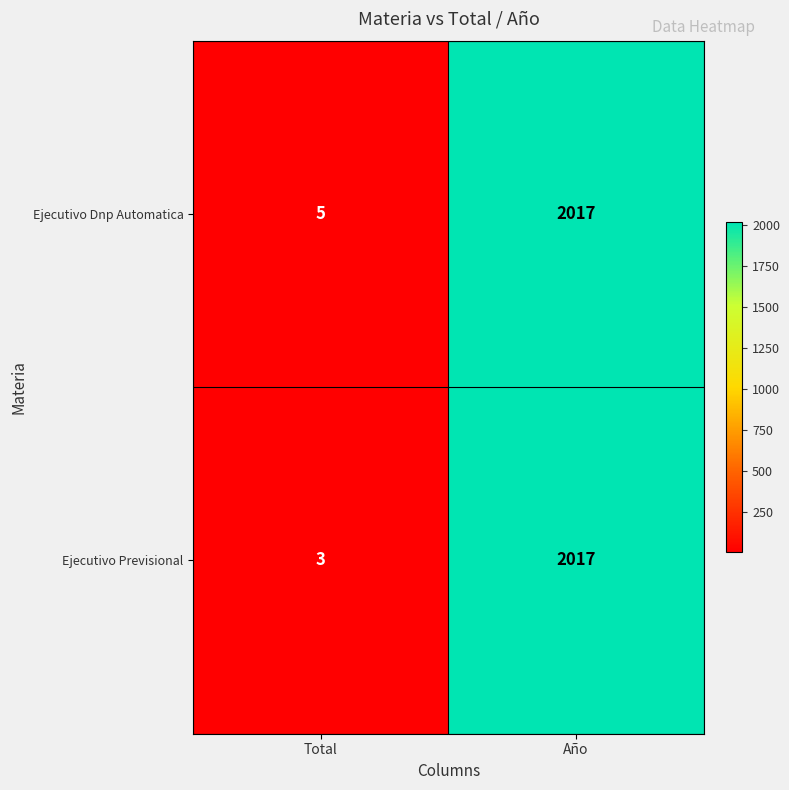

Between Total and Año, which series saw the biggest shift?

Ejecutivo Previsional